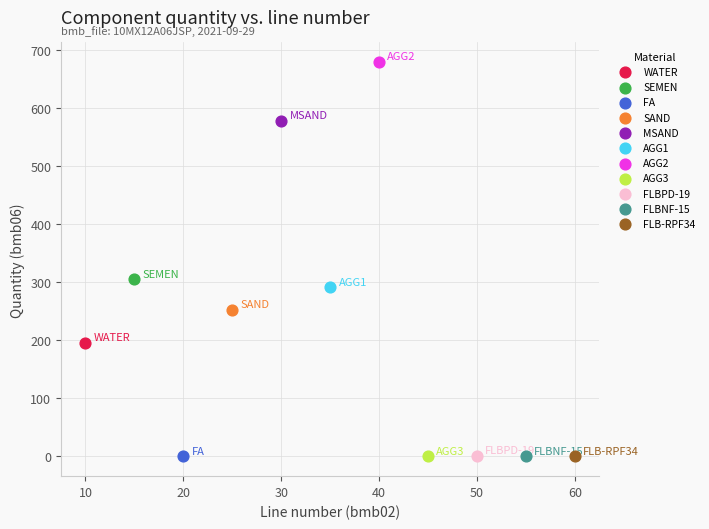

What are all the series names shown in the legend?

WATER, SEMEN, FA, SAND, MSAND, AGG1, AGG2, AGG3, FLBPD-19, FLBNF-15, FLB-RPF34